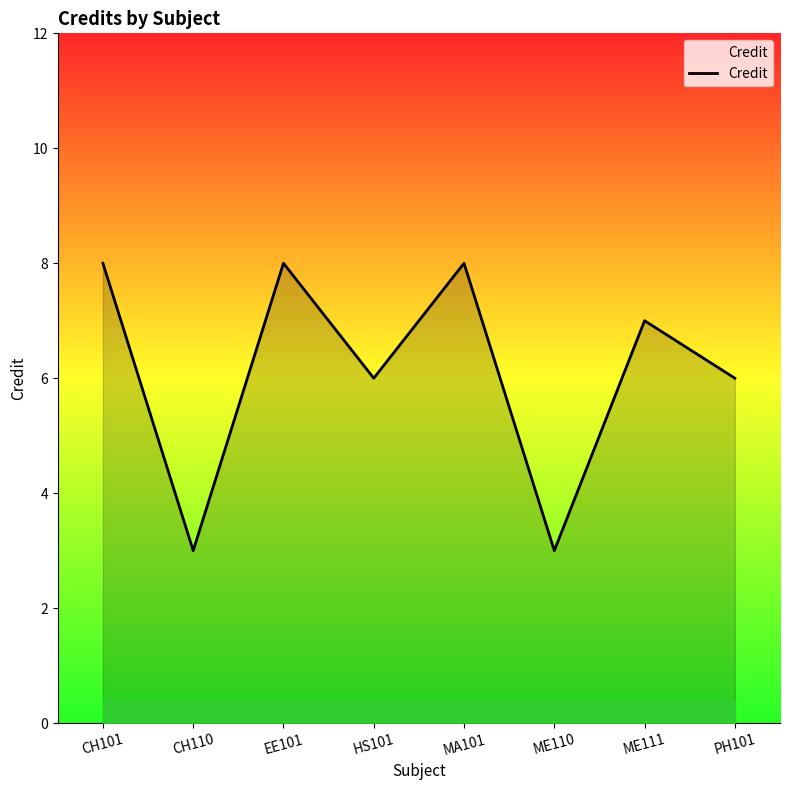

What is the sum of the values at MA101 and HS101?

14